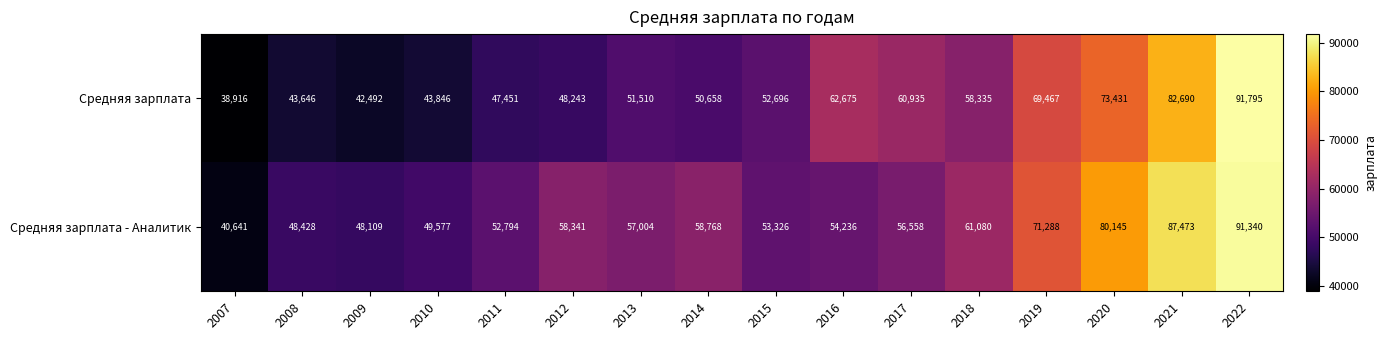

What is the difference between the second highest and minimum values in the Средняя зарплата - Аналитик series?

46832